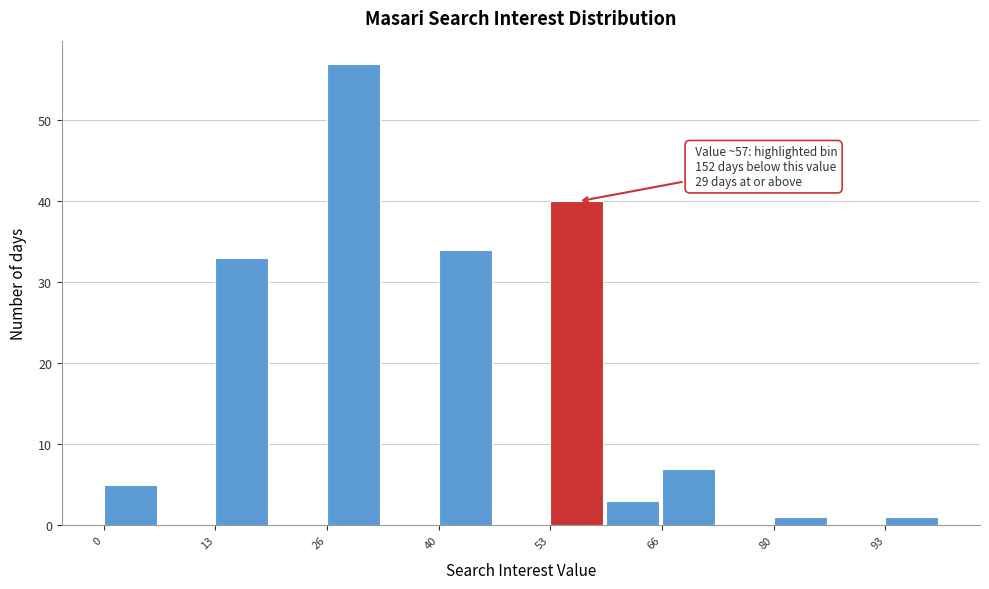

Around what value on the x-axis is the tallest bar? Give the approximate position of its centre, as read against the axis.

30